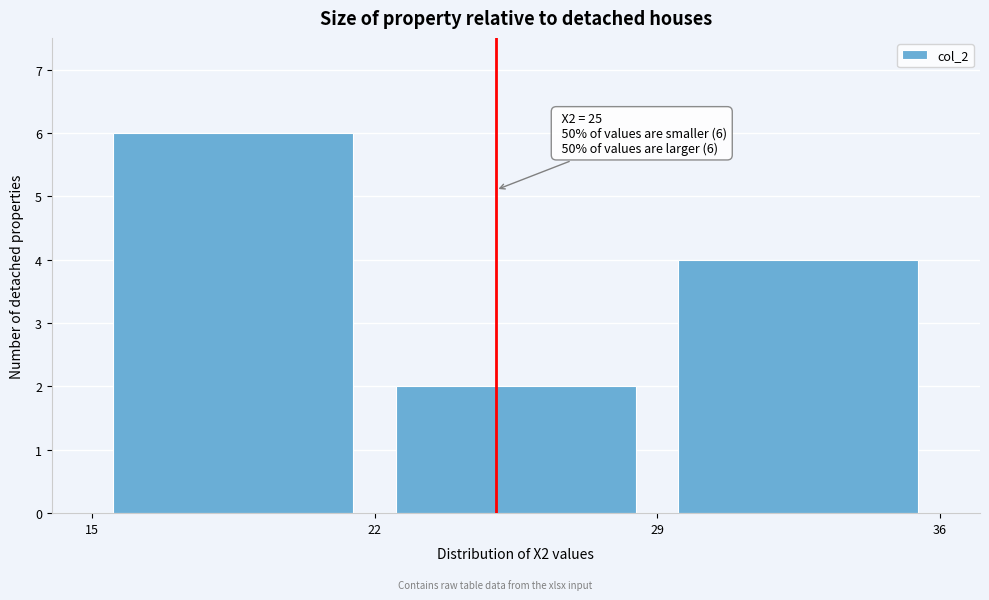

Which range on the x-axis has the tallest bar?

15 to 22